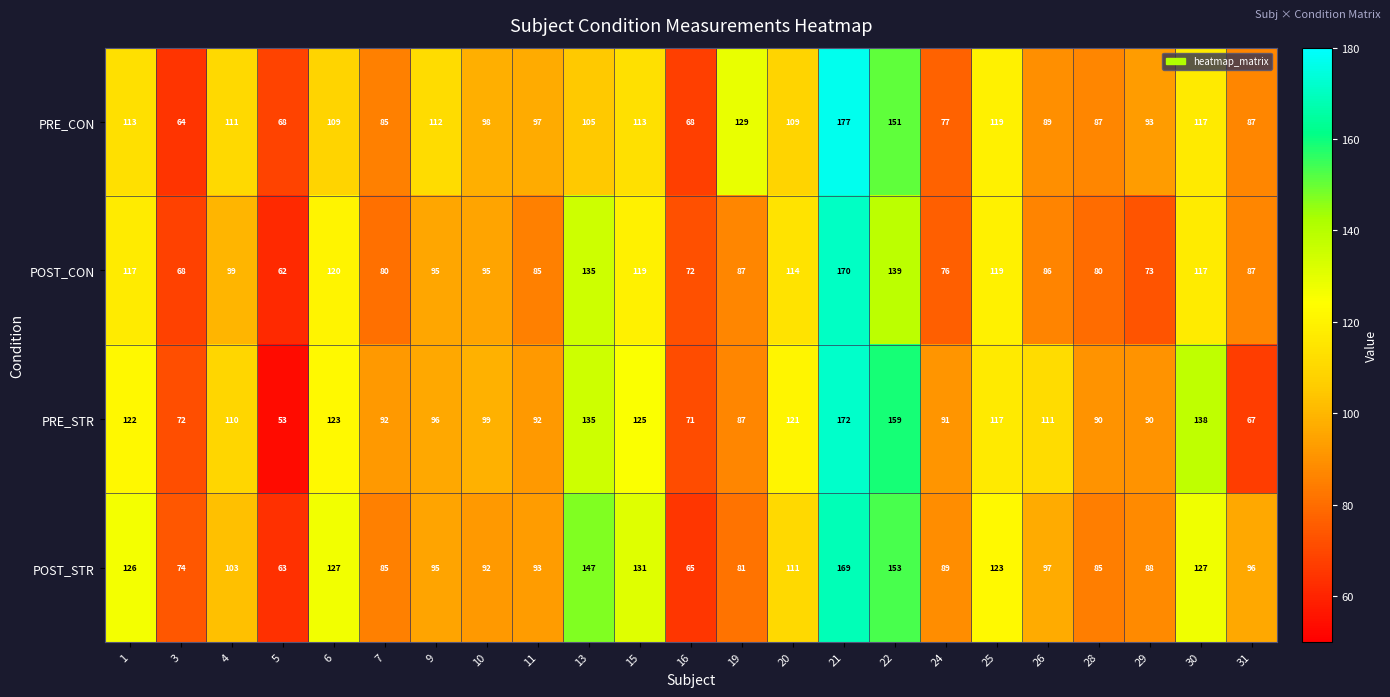

At which label is POST_STR closest to 116?

20